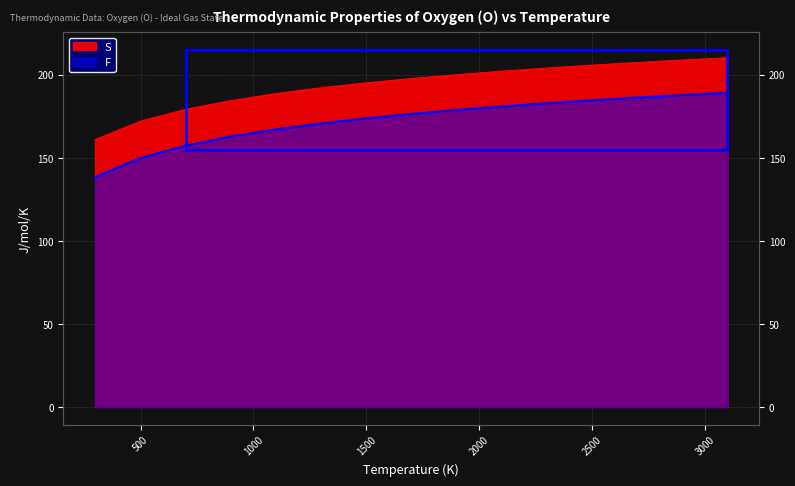

What is the difference between the S values at 300.0 and 2900.0?

47.8